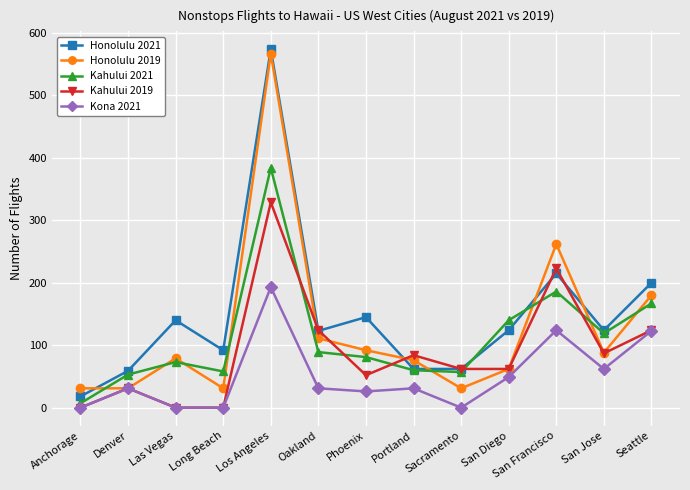

Is the value of Kahului 2019 at San Jose greater than the value of Honolulu 2021 at Seattle?

No